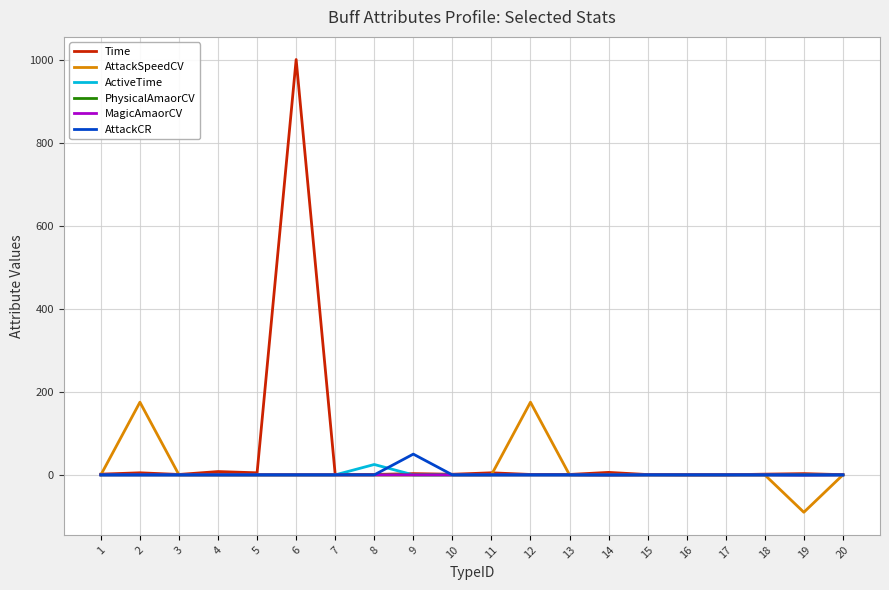

What is the highest value of the ActiveTime series?

25.0